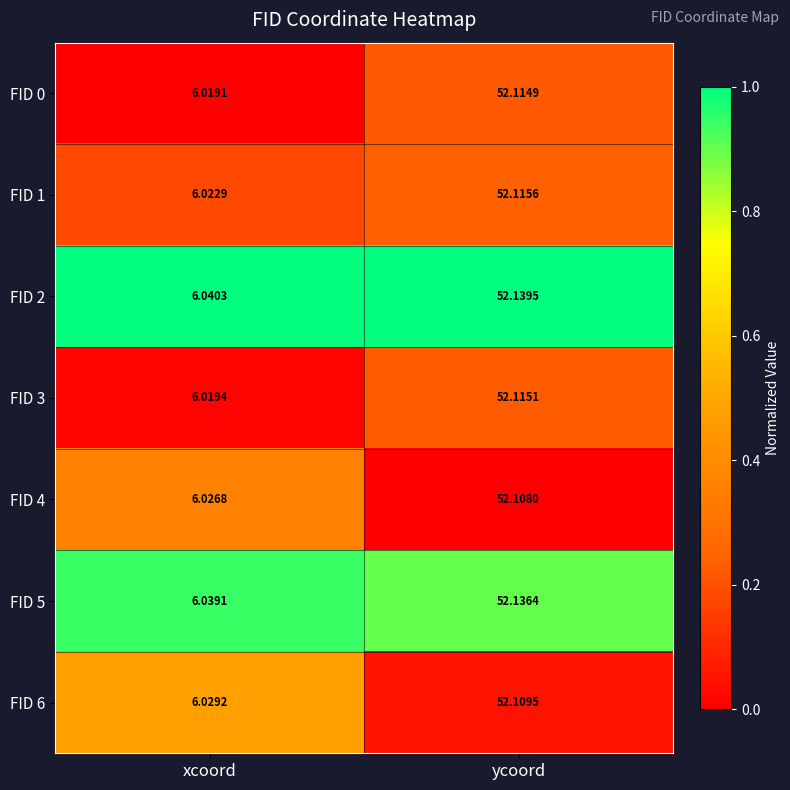

At which label does FID 3 first exceed 52?

ycoord